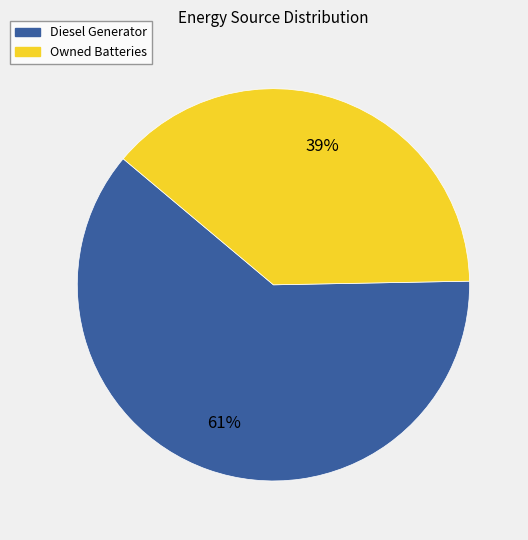

How many segments does this pie chart have?

2